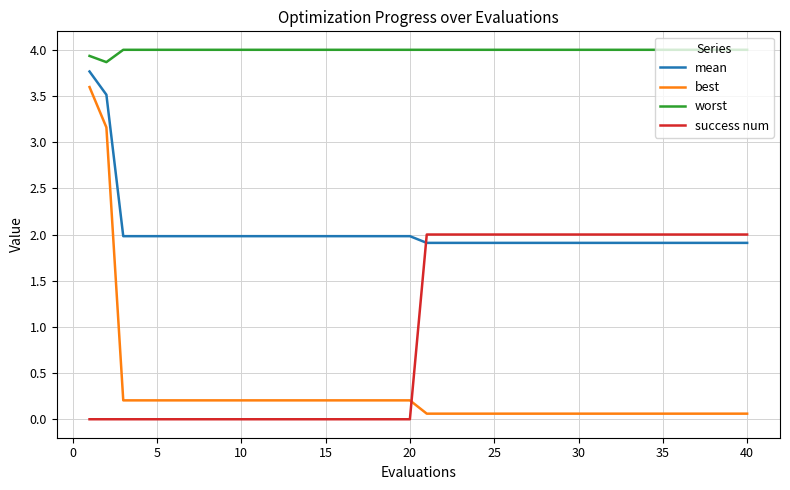

Which series has the largest total across all categories?

worst